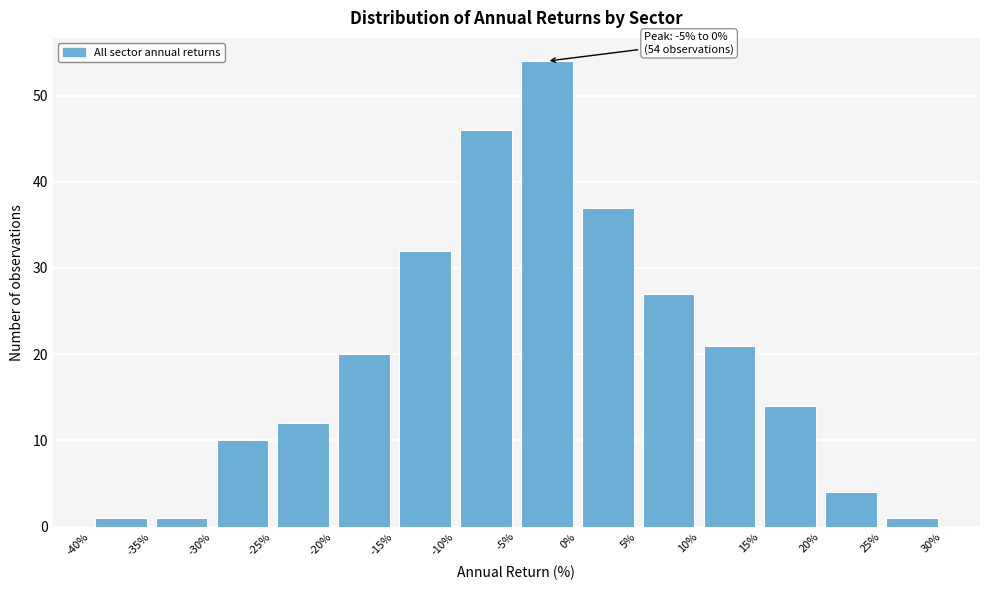

Which range on the x-axis has the tallest bar?

-5% to 0%